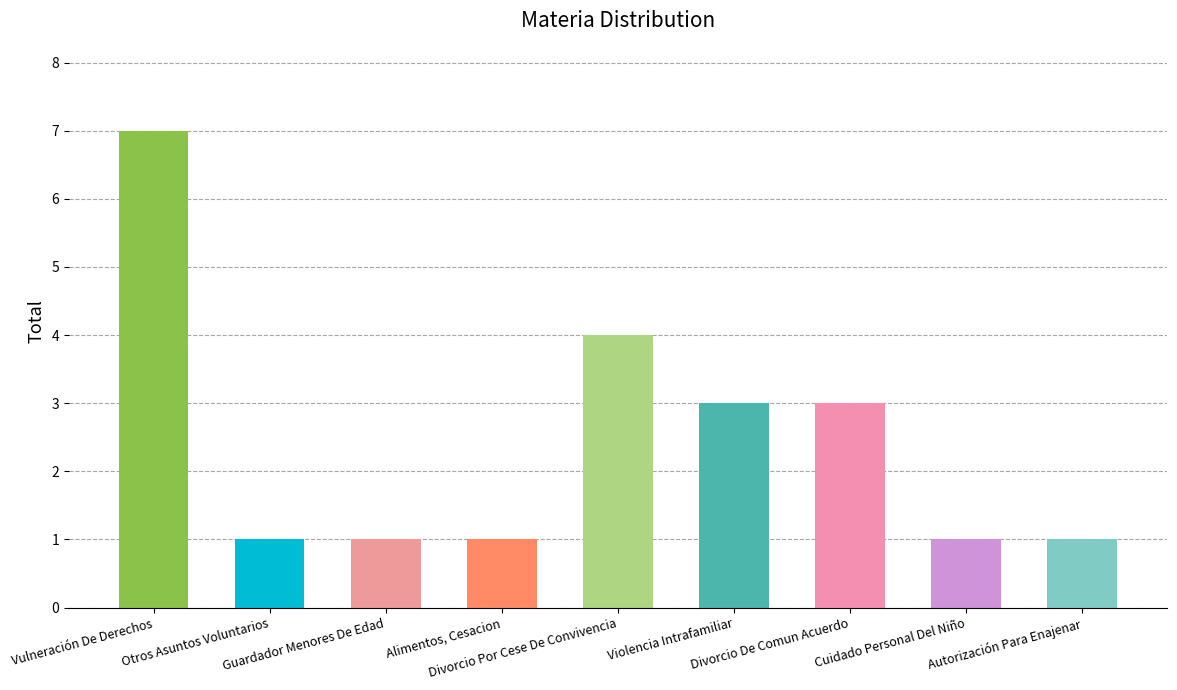

What is the ratio of the value at Guardador Menores De Edad to the value at Otros Asuntos Voluntarios?

1.0